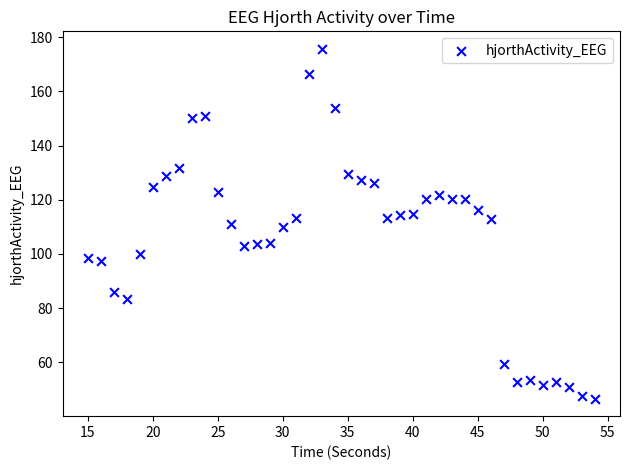

What is the range of X values (max minus min)?

39.0